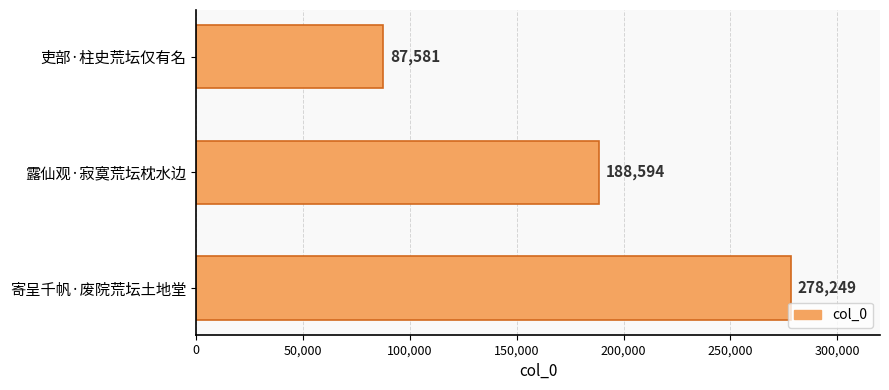

Reading bottom to top, list all the values displayed in this chart.

278249	188594	87581